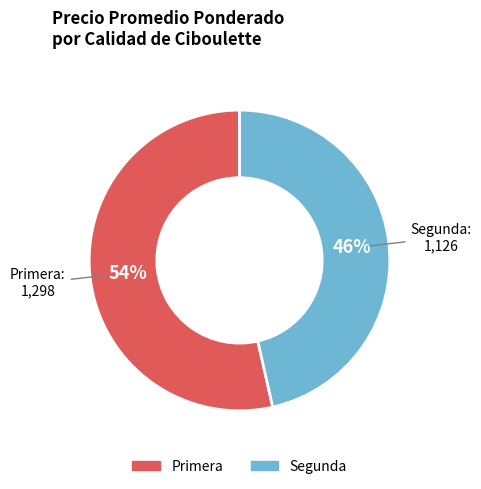

What is the largest slice in the pie chart?

Primera